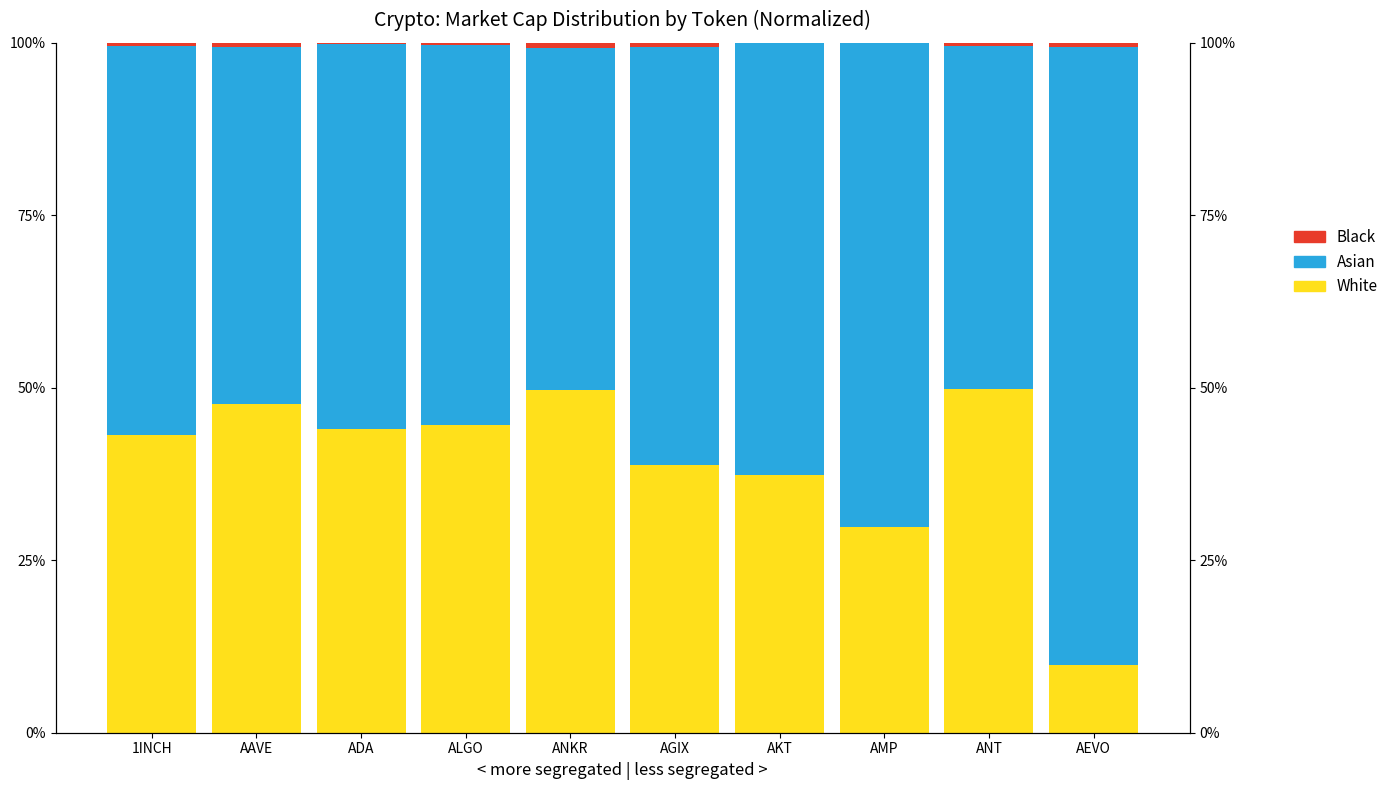

Does the chart contain any negative values?

No